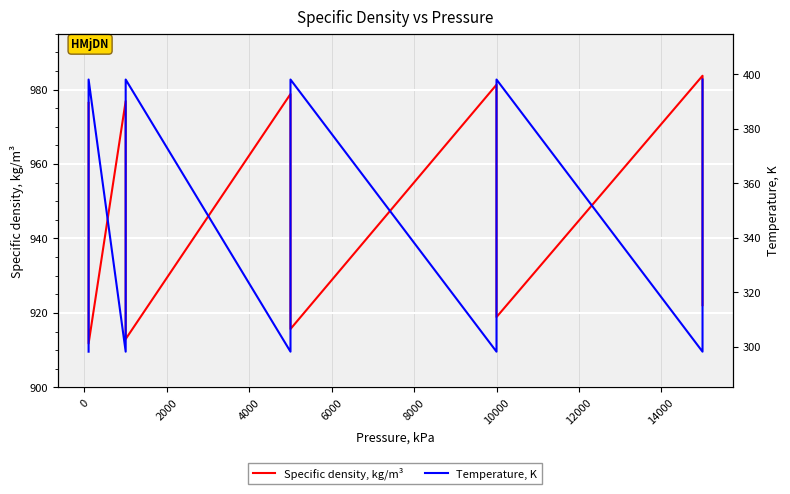

True or false: Temperature, K and Specific density, kg/m³ intersect in this chart.

False